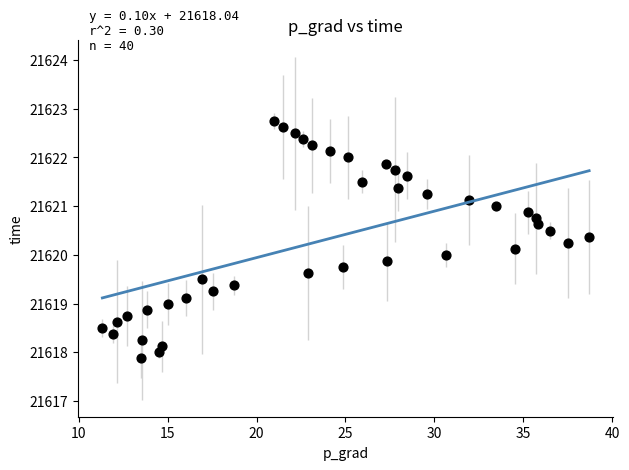

What is the range of X values (max minus min)?

27.4